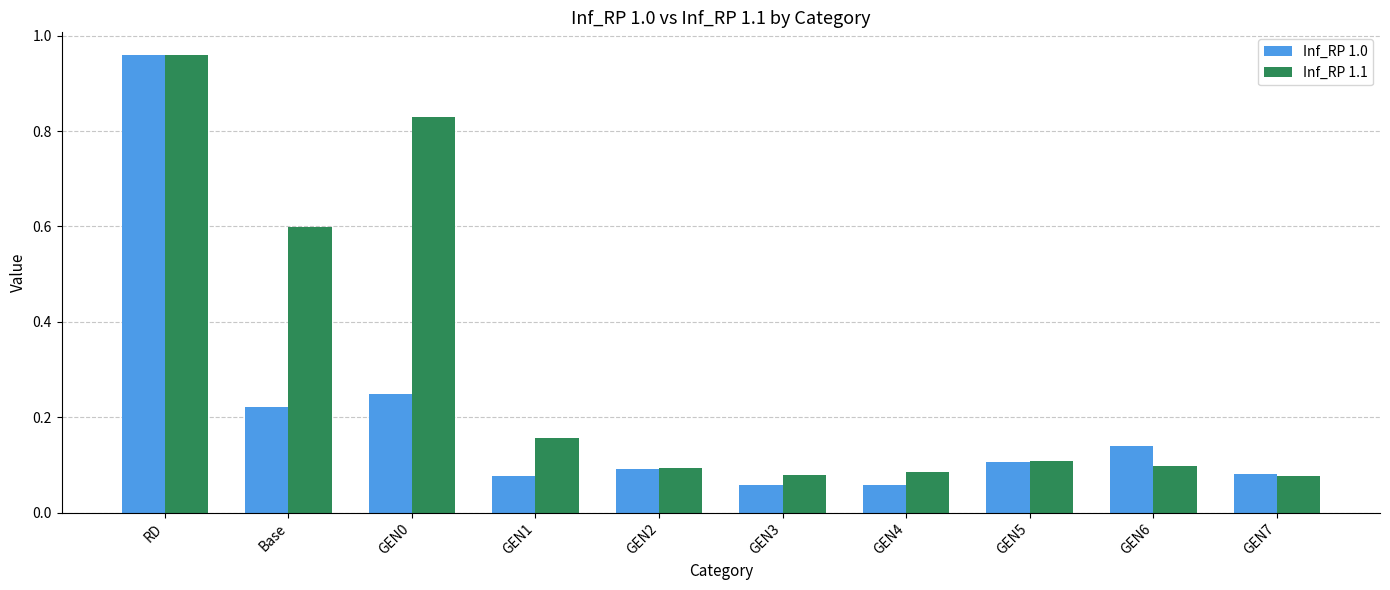

At which label does Inf_RP 1.0 reach its peak?

RD